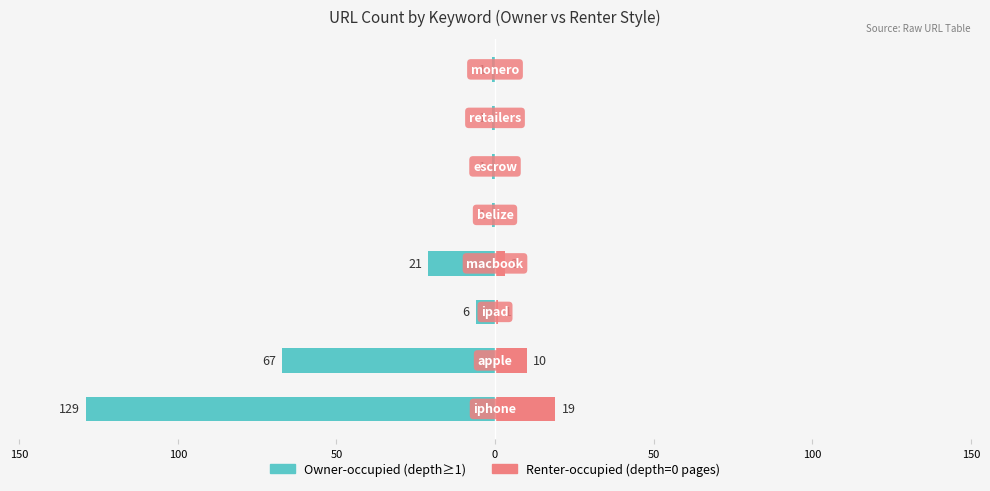

What is the difference between the highest and lowest values at 7?

1